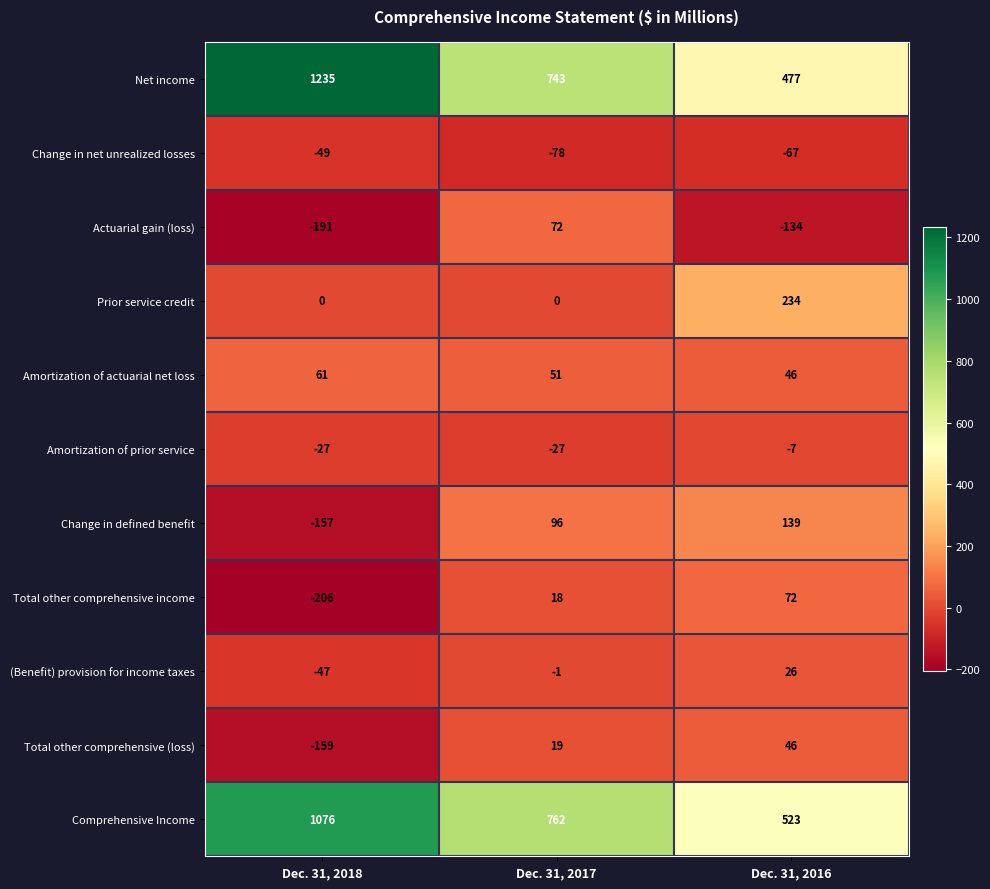

Which series has the largest total across all categories?

Net income